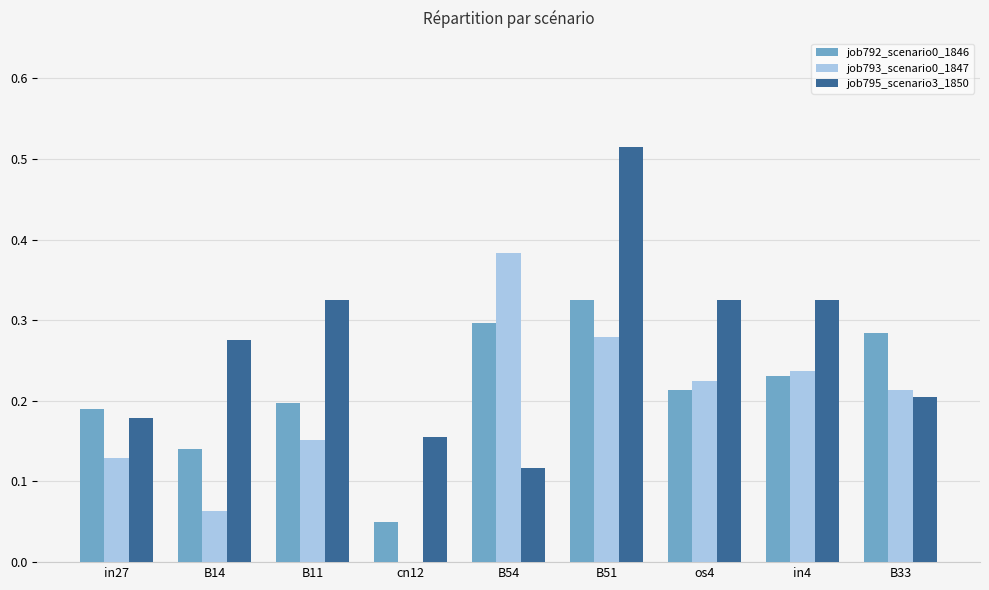

What is the sum of the job795_scenario3_1850 values at B11 and in4?

0.6